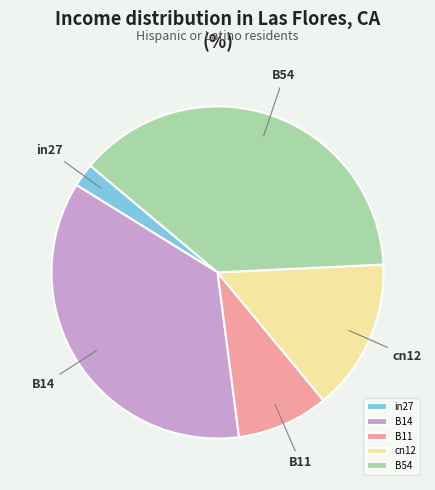

Is the sum of B11 and B14 greater than half?

No